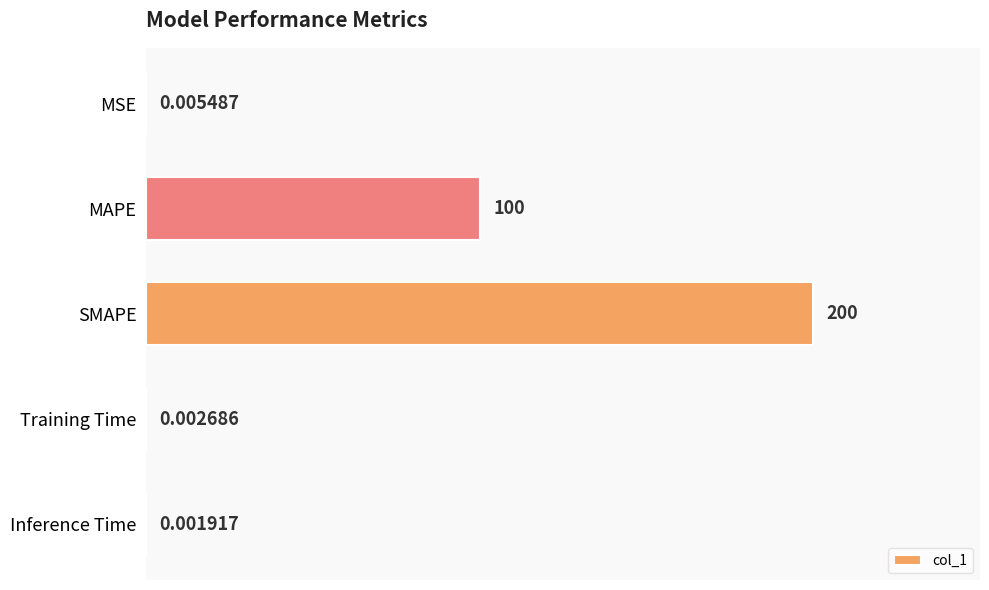

What is the sum of the values at SMAPE and Training Time?

200.0